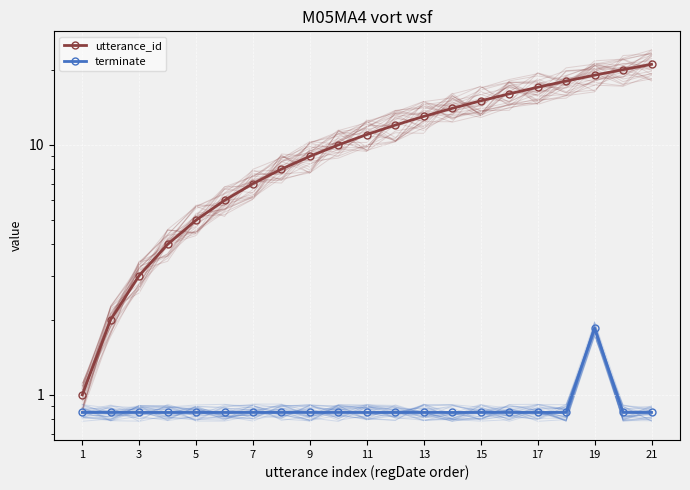

Rank the series at 21 from lowest to highest value.

terminate, utterance_id